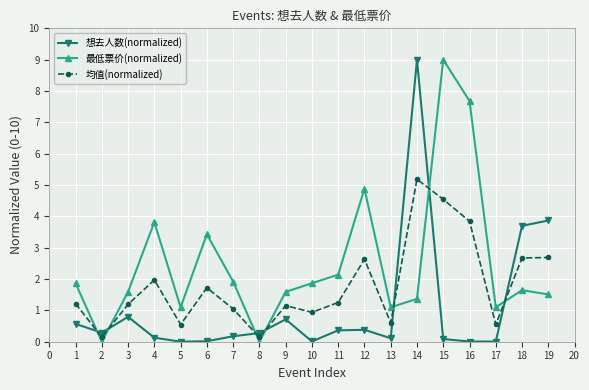

What is the maximum value shown in the chart?

9.0